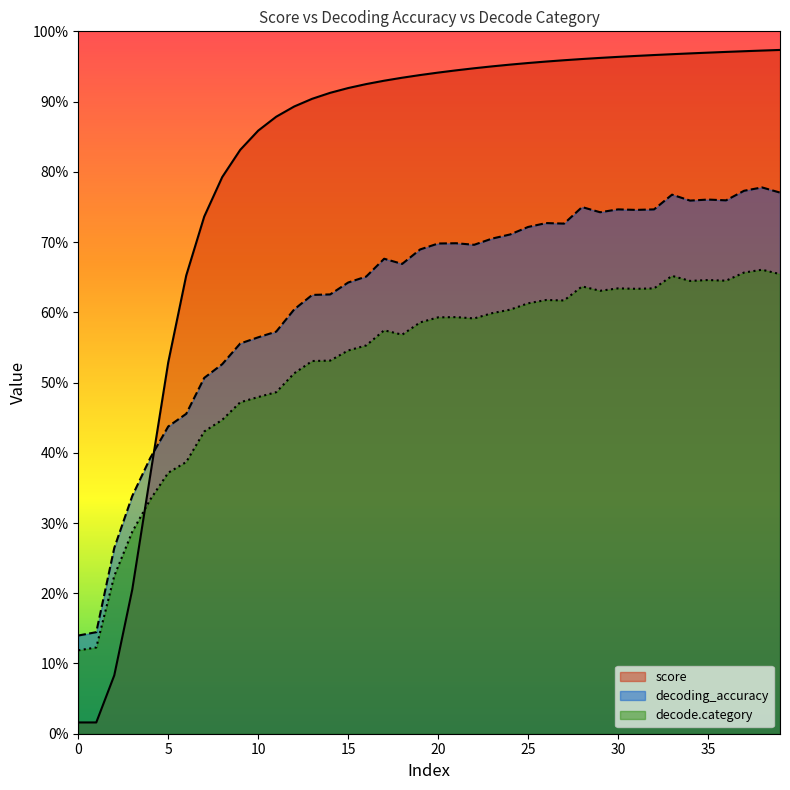

Which category has the highest value in the decoding_accuracy series?

38